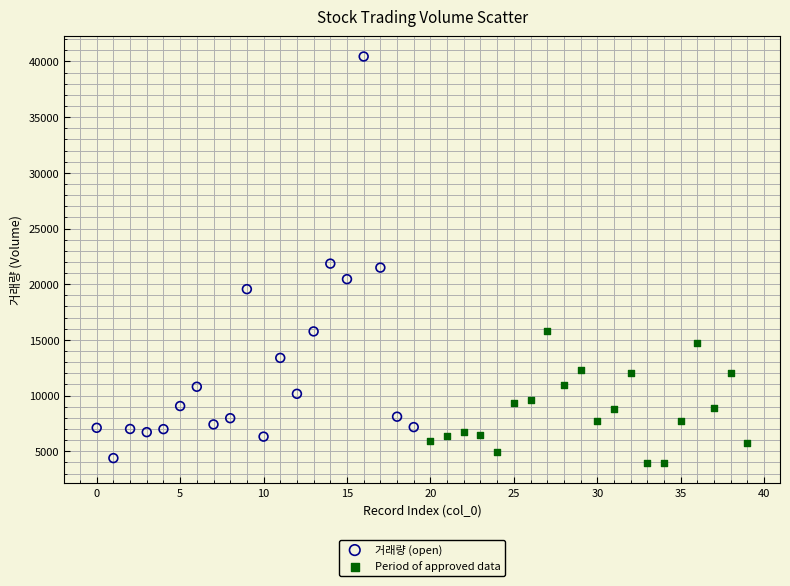

Which series has the largest Y range (max minus min)?

거래량 (open)